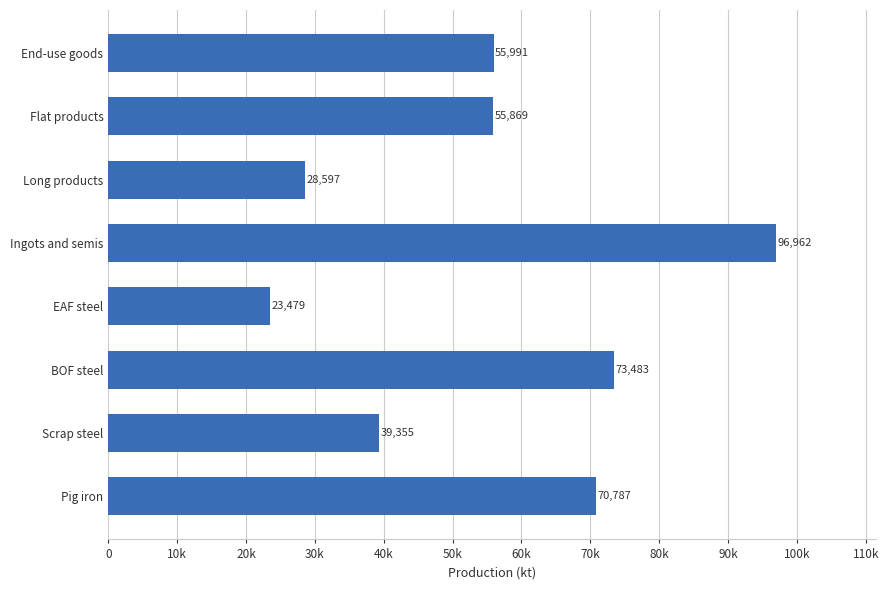

Where is the data nearest to the value 60220?

End-use goods